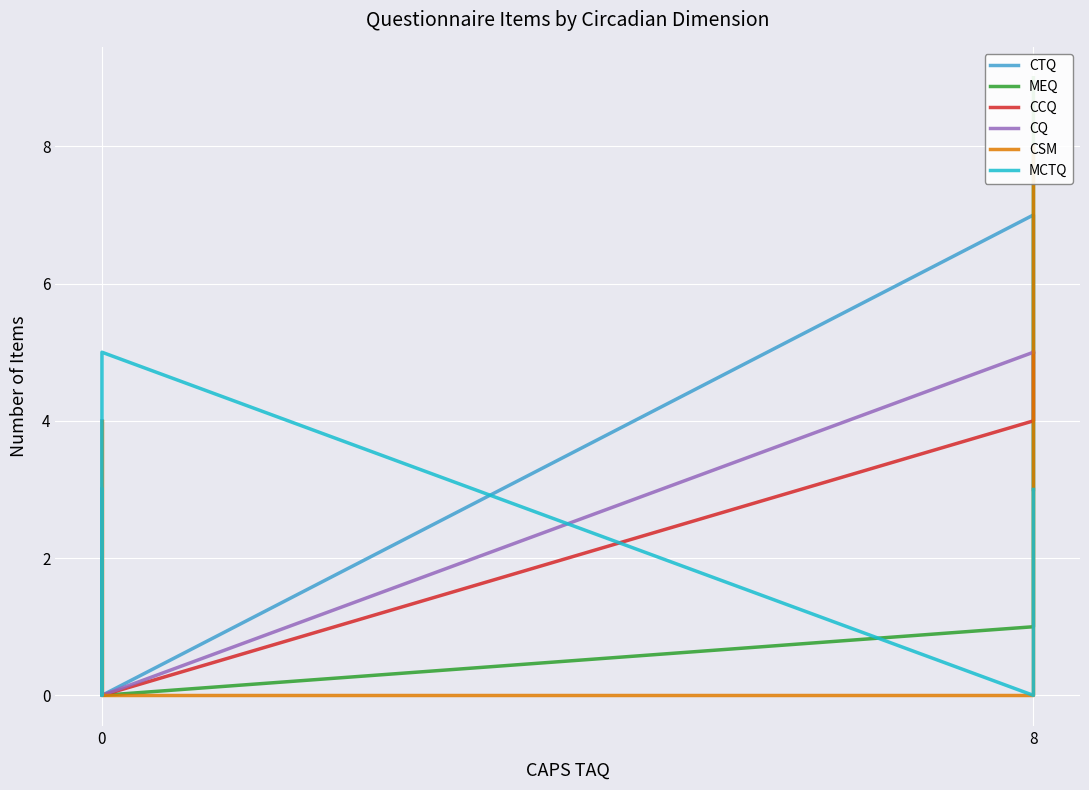

True or false: CTQ has a value of -3 at 0.

False